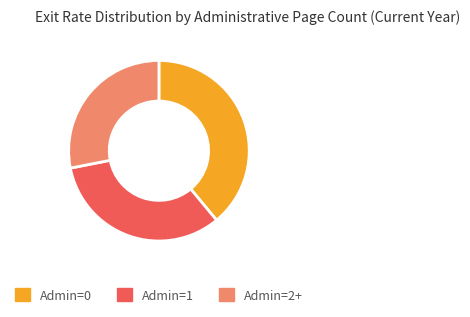

Which slice is the smallest?

Admin=2+